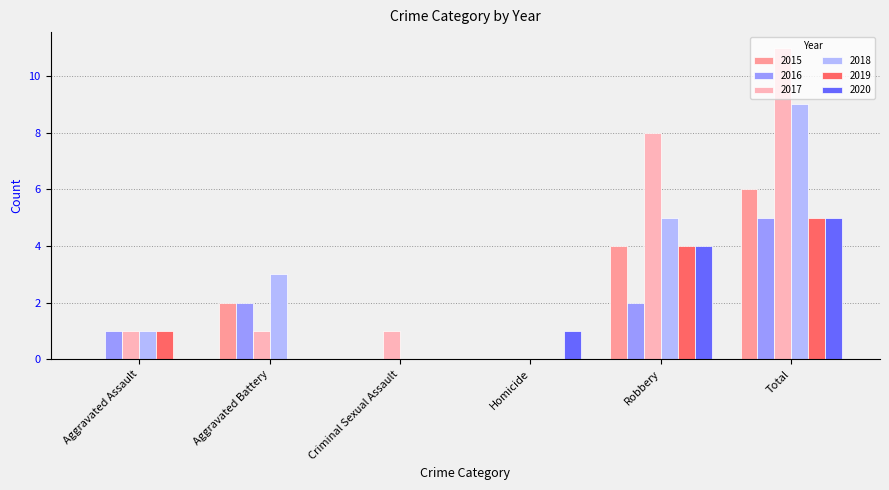

What is the approximate value of 2019 at Robbery?

4